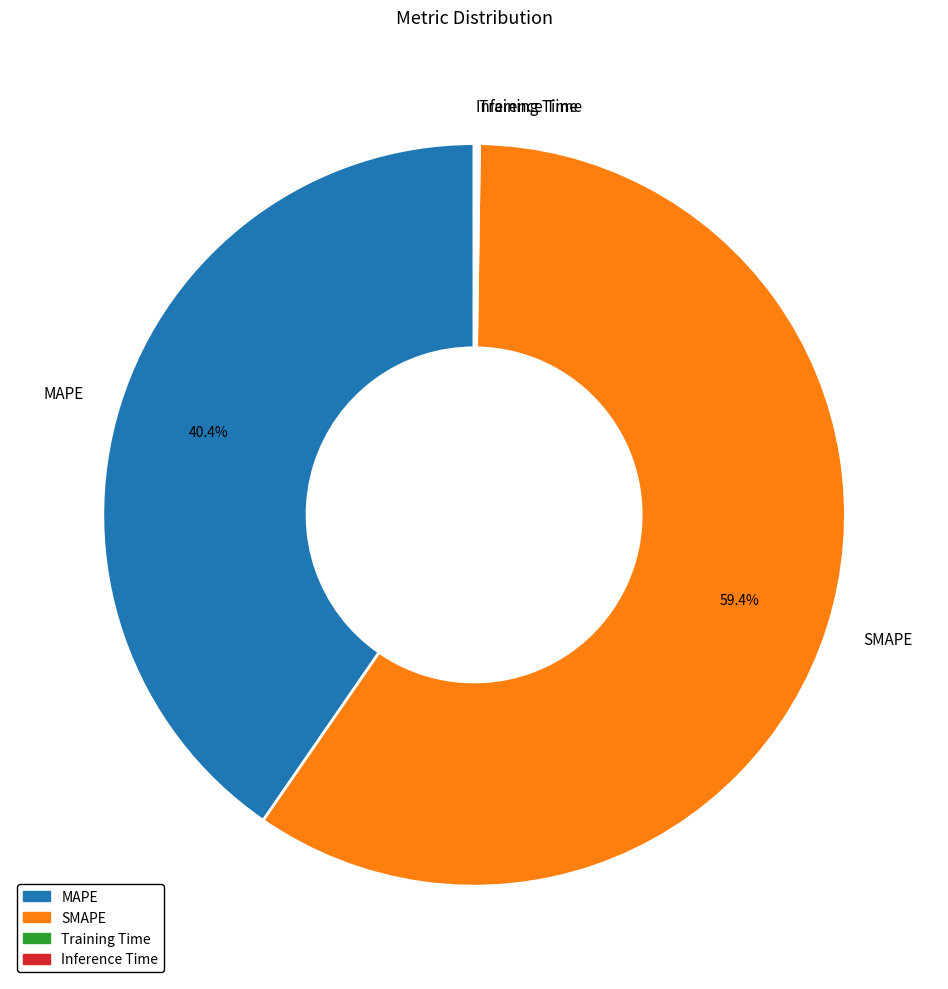

What is the largest slice in the pie chart?

SMAPE